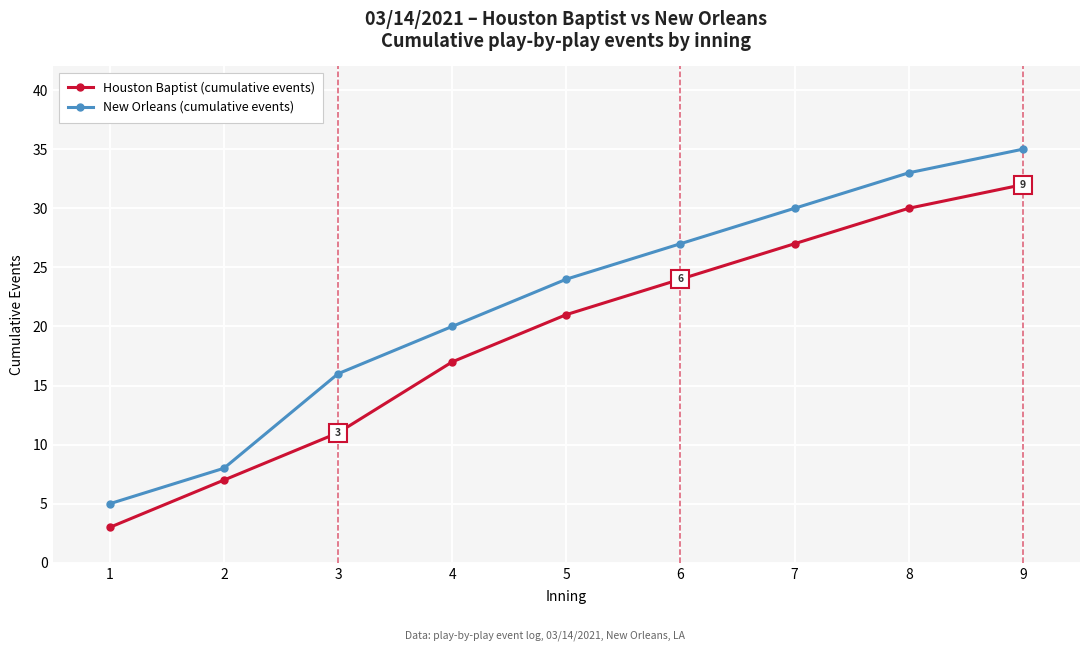

Reading left to right, what are all the values shown in this chart?

Houston Baptist (cumulative events): 1=3	2=7	3=11	4=17	5=21	6=24	7=27	8=30	9=32
New Orleans (cumulative events): 1=5	2=8	3=16	4=20	5=24	6=27	7=30	8=33	9=35